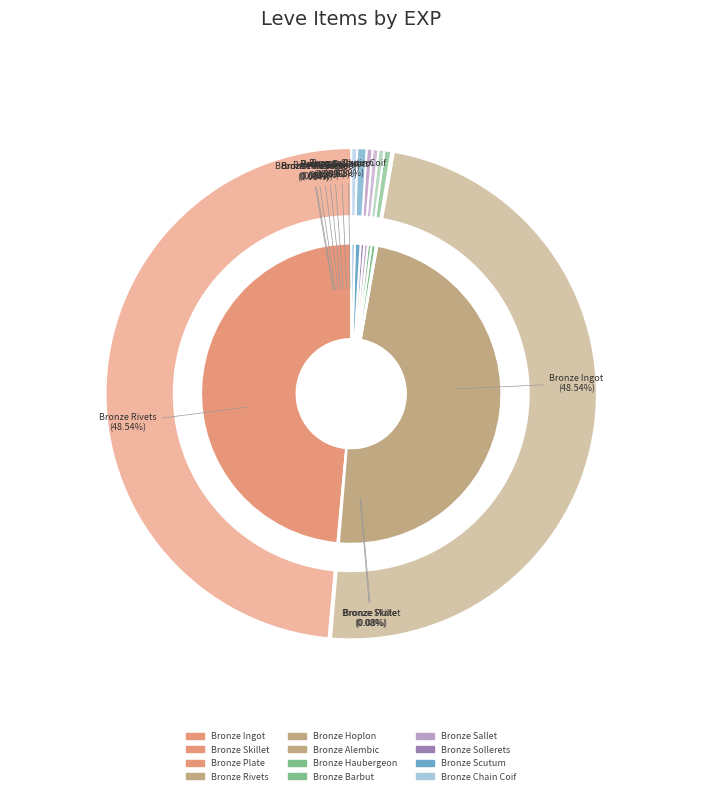

To the nearest percent, what is the combined percentage of Bronze Ingot (1) and Bronze Plate (1)?

49%